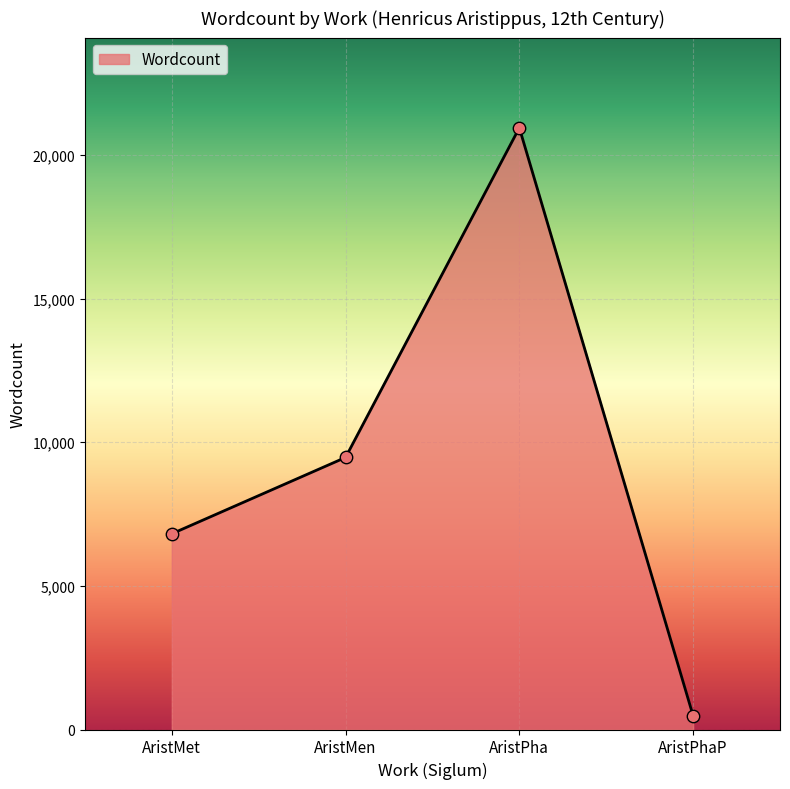

What is the change in value from AristMet to AristPha?

+14129